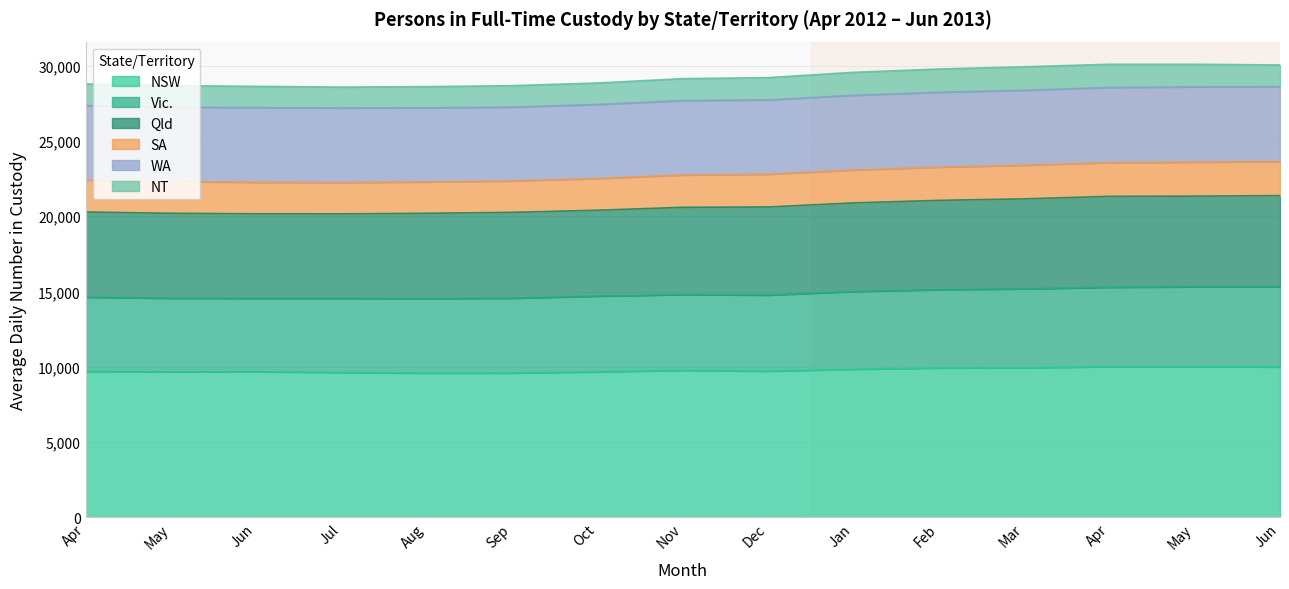

What are all the series names shown in the legend?

NSW, Vic., Qld, SA, WA, NT